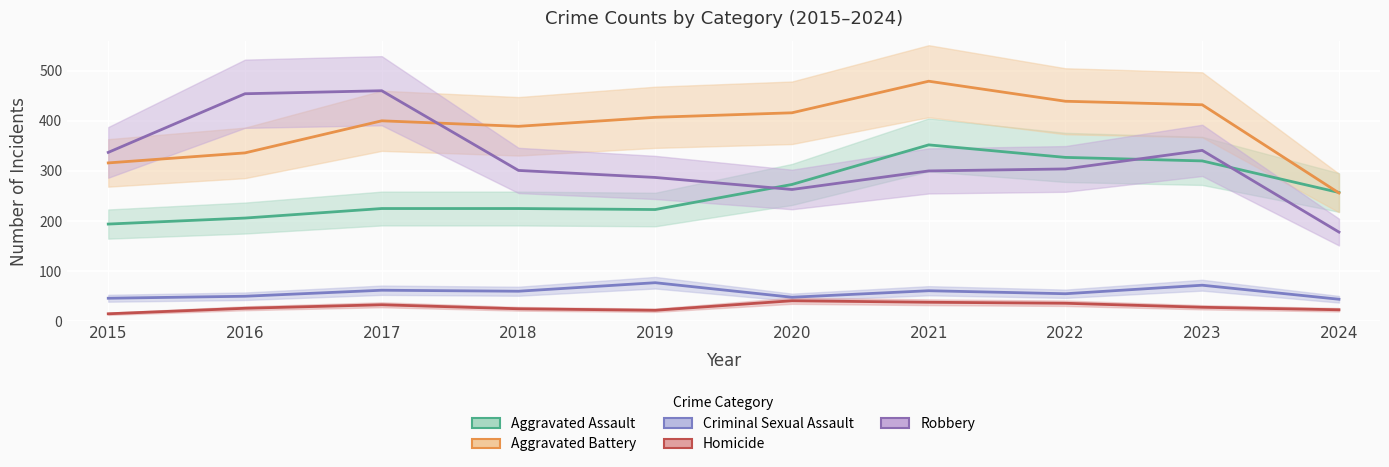

At which label is Aggravated Battery closest to 367?

2018